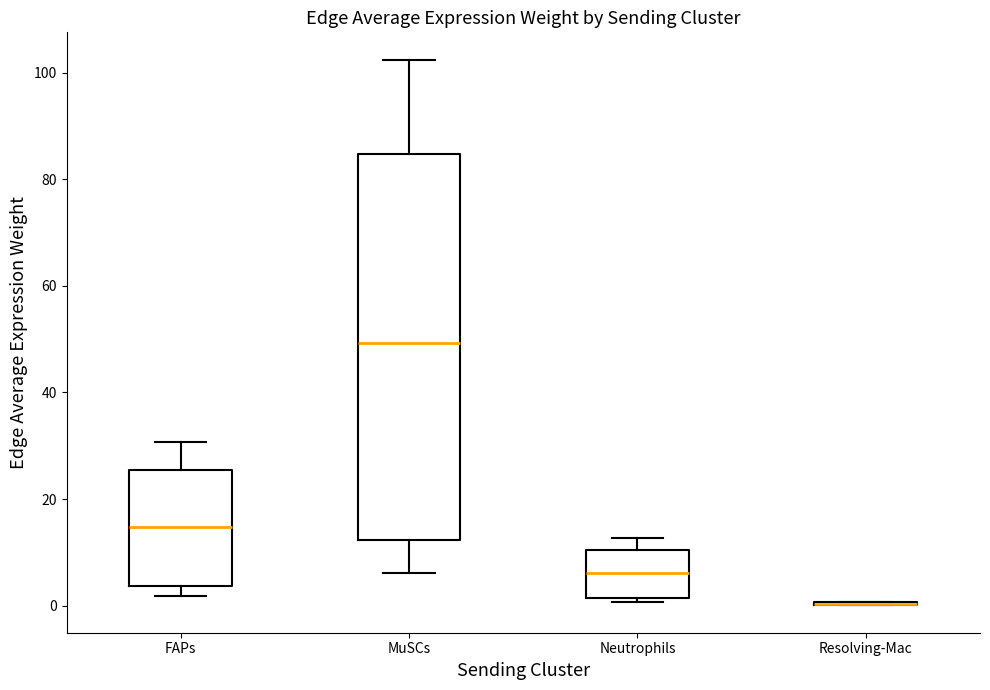

Reading left to right, transcribe this box plot: for each box, give where its median line is, the range the box spans, and where its two whiskers end, as read against the y-axis. The values are not printed on the chart, so give them approximately, as read against the axis.

FAPs: median 14, box 4 to 26, whiskers 2 to 30
MuSCs: median 50, box 12 to 84, whiskers 6 to 102
Neutrophils: median 6, box 2 to 10, whiskers 0 to 12
Resolving-Mac: box collapsed to a line at 0, whiskers 0 to 0